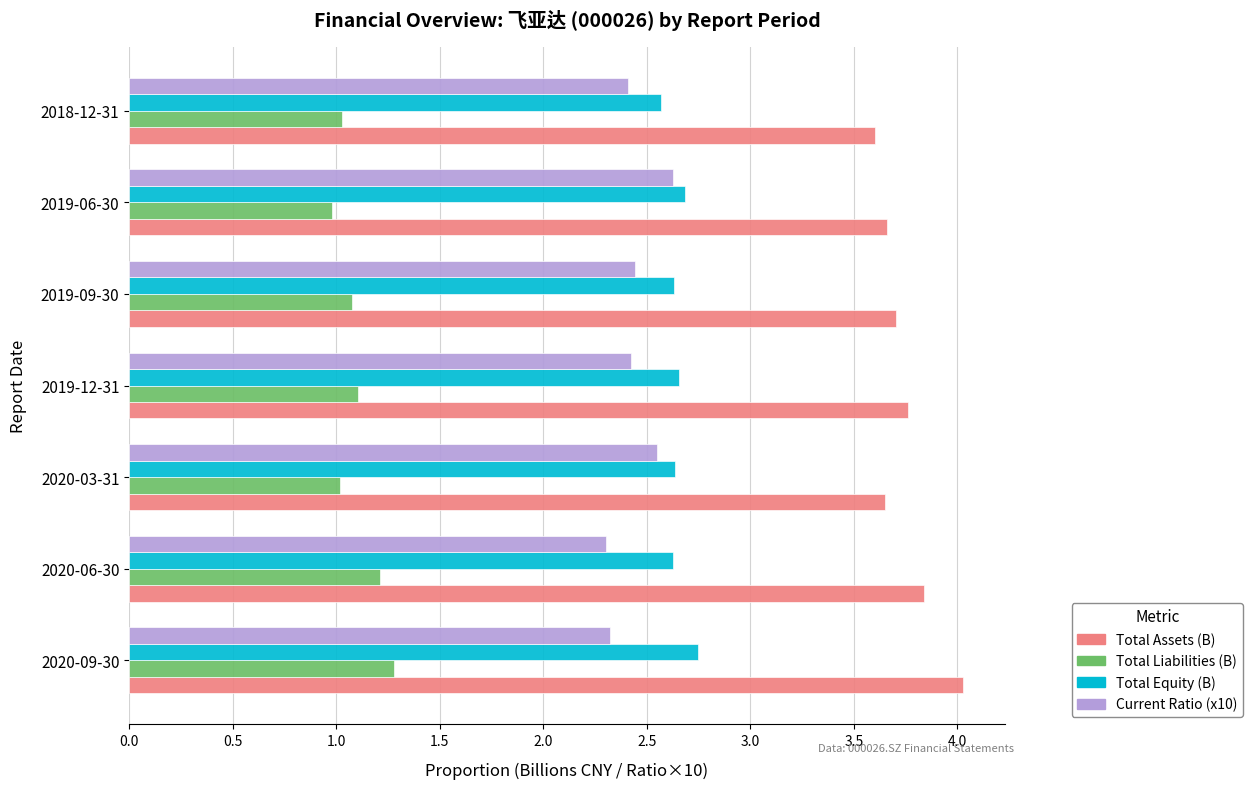

At which label does Total Assets (B) reach its minimum?

2018-12-31